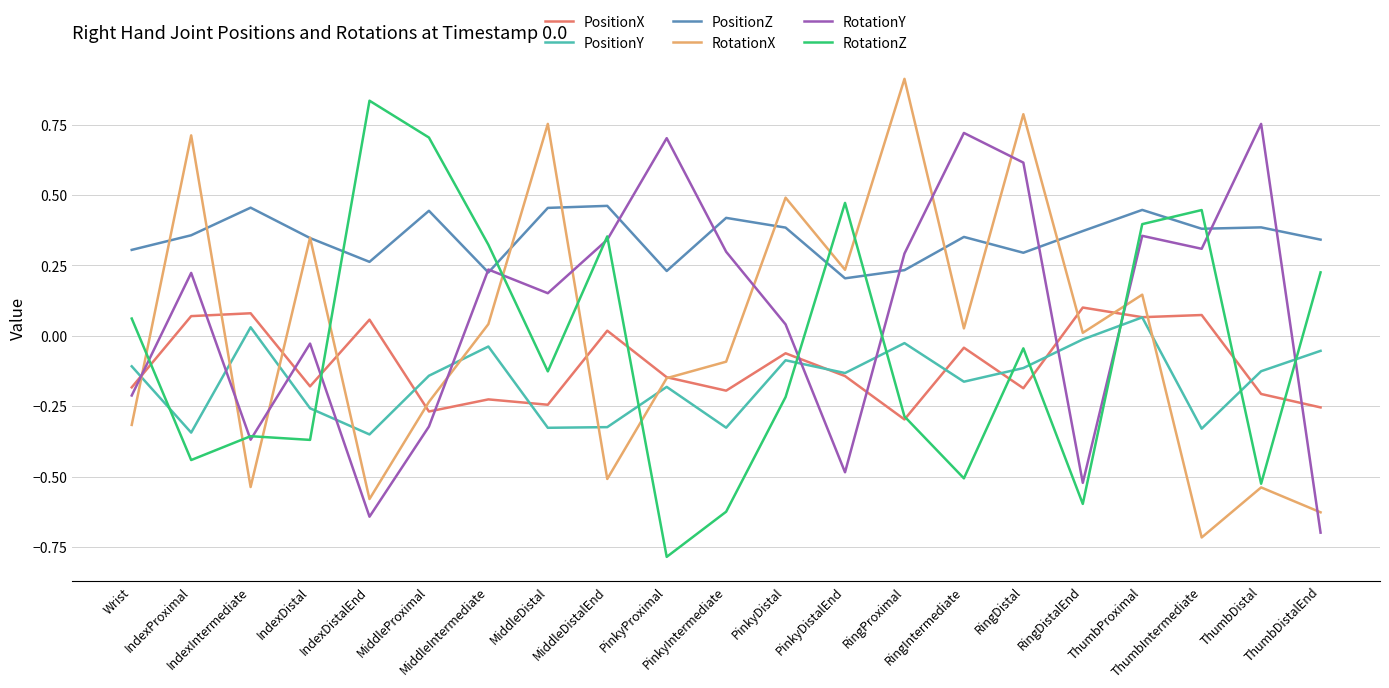

What is the spread (max minus min) of values at MiddleDistalEnd?

1.0